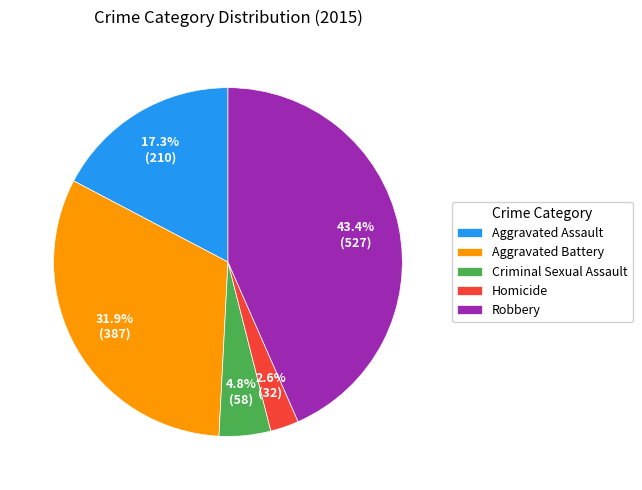

How much of the chart is everything except Robbery?

56.6%